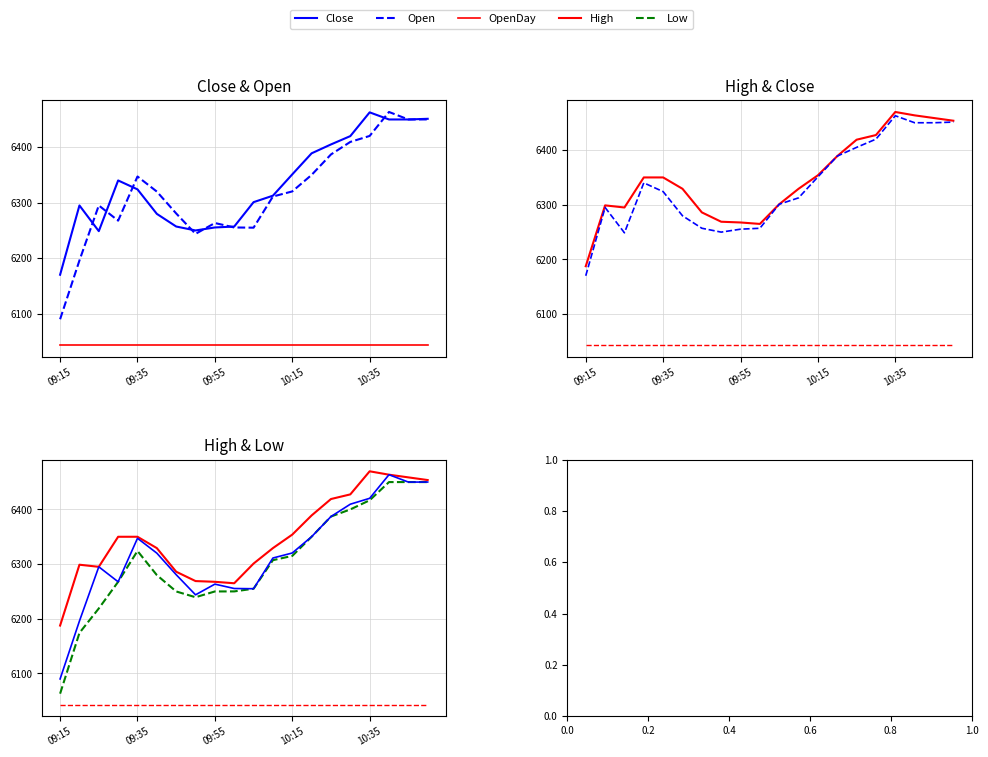

How many lines are shown in the chart?

5